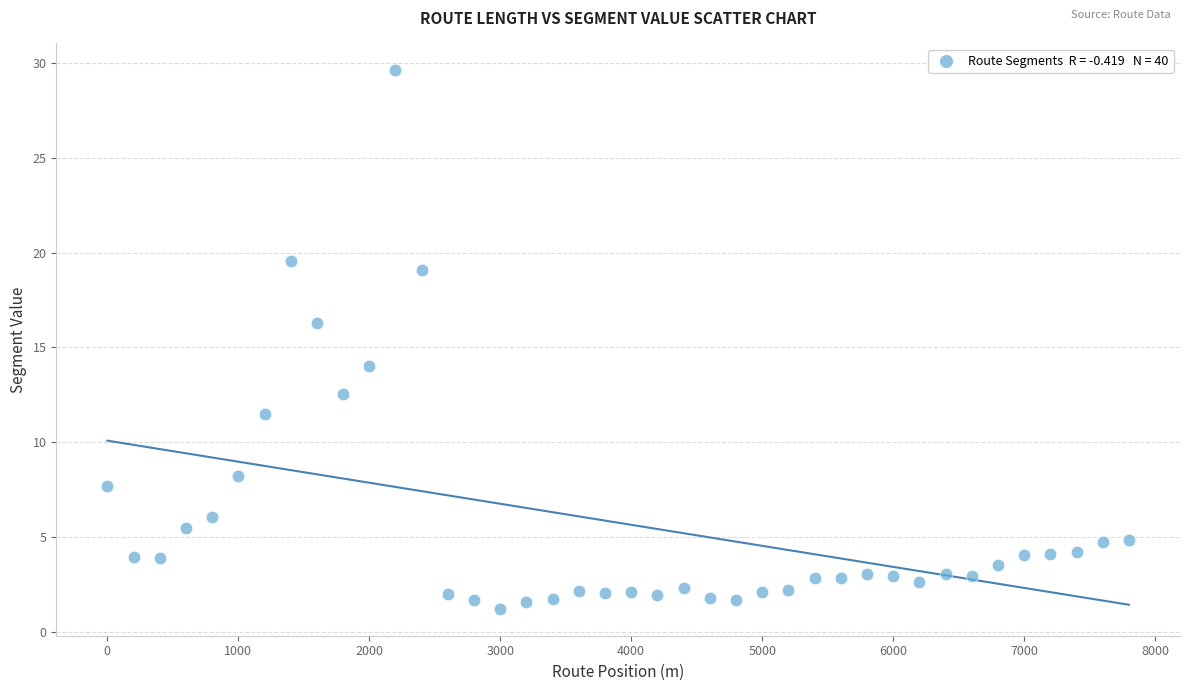

What is the range of Y values (max minus min)?

28.4